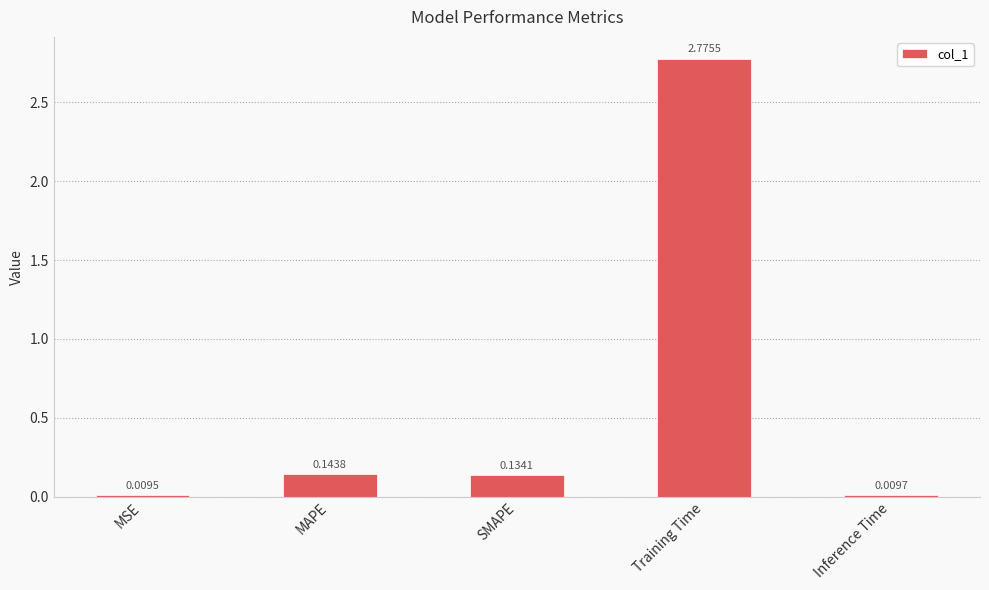

What is the average value?

0.6